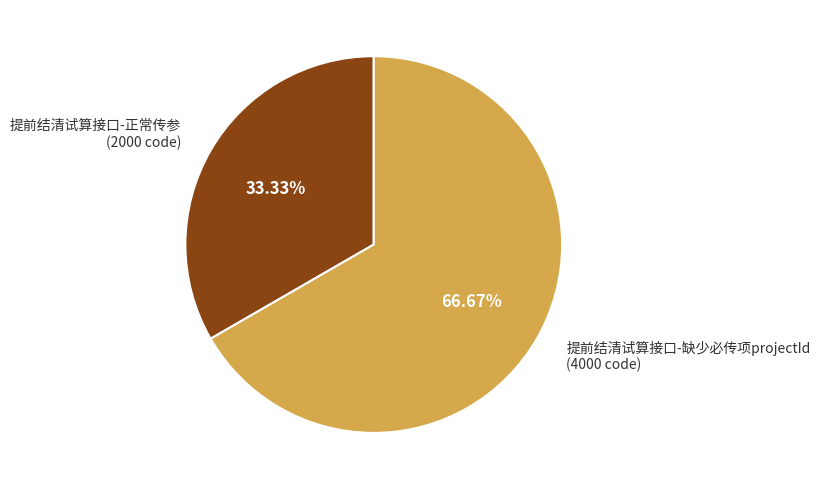

Is there any slice that represents more than half of the pie?

Yes